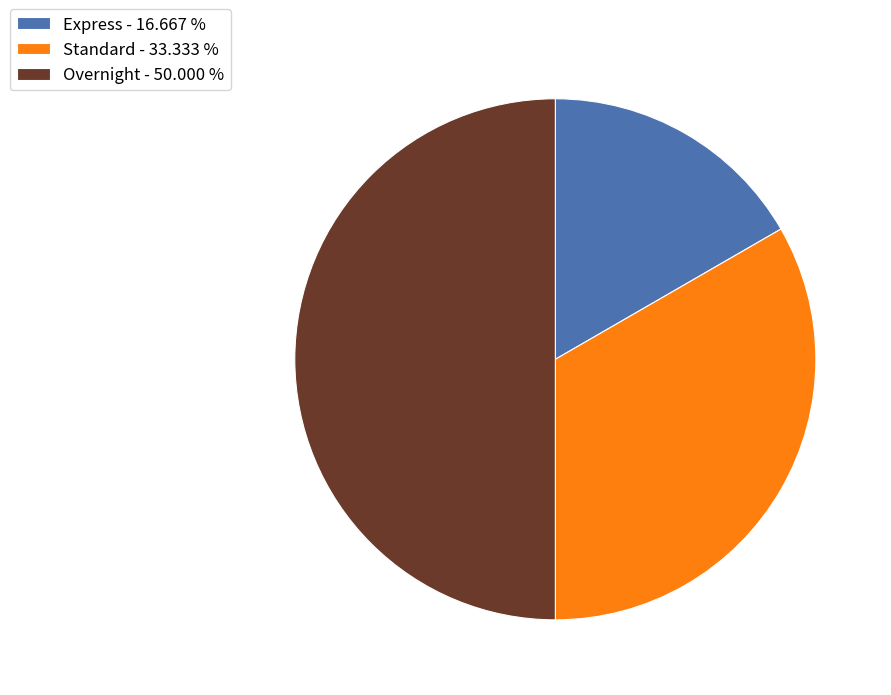

Which category has the biggest portion of the pie?

Overnight